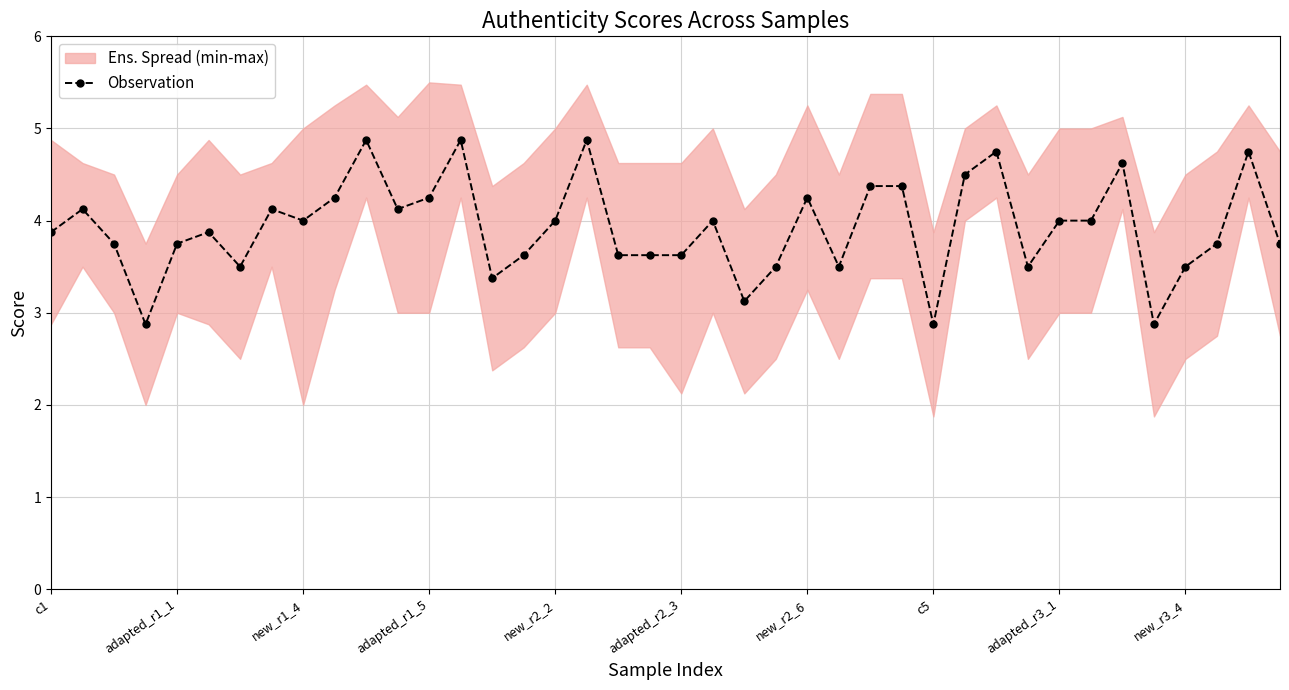

What is the maximum value for Observation?

4.9